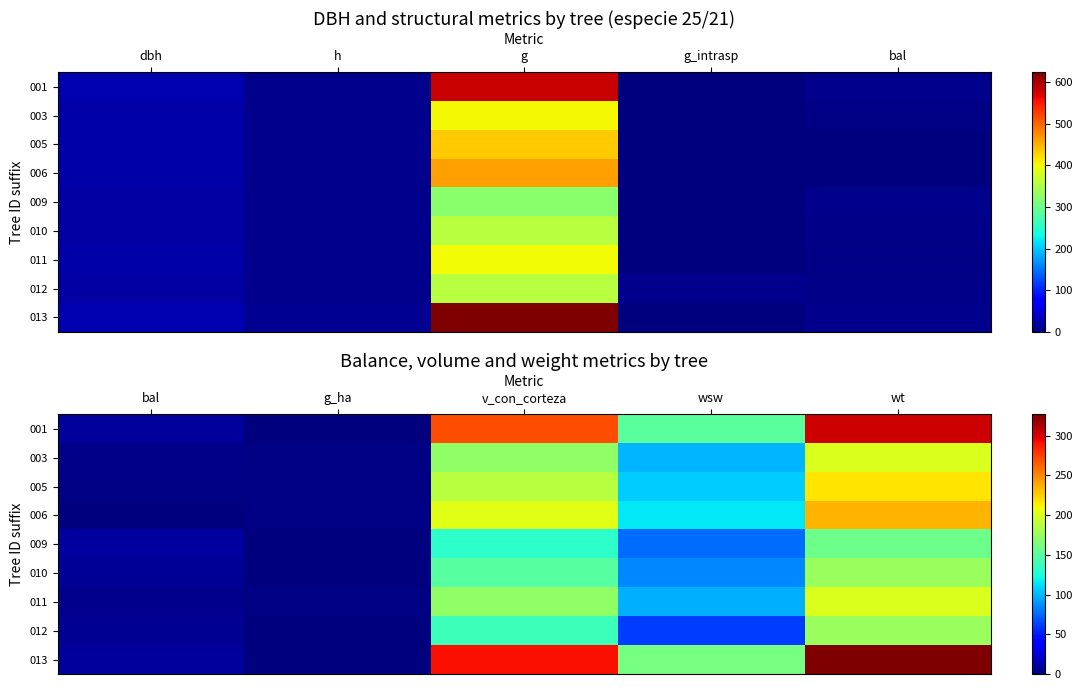

How many data points in 011 are above 98?

3